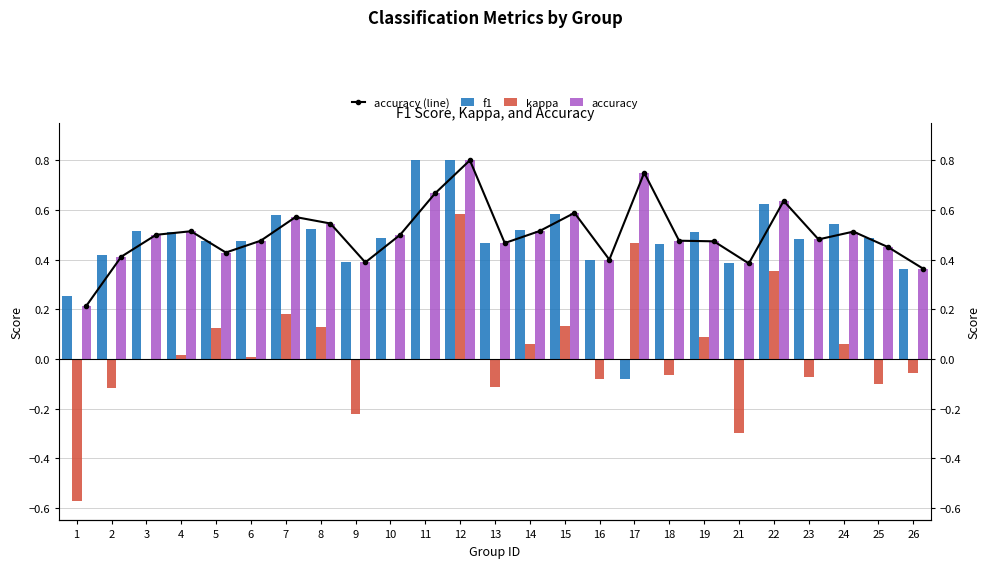

What is the value of the accuracy bar at the 7th from the left?

0.6